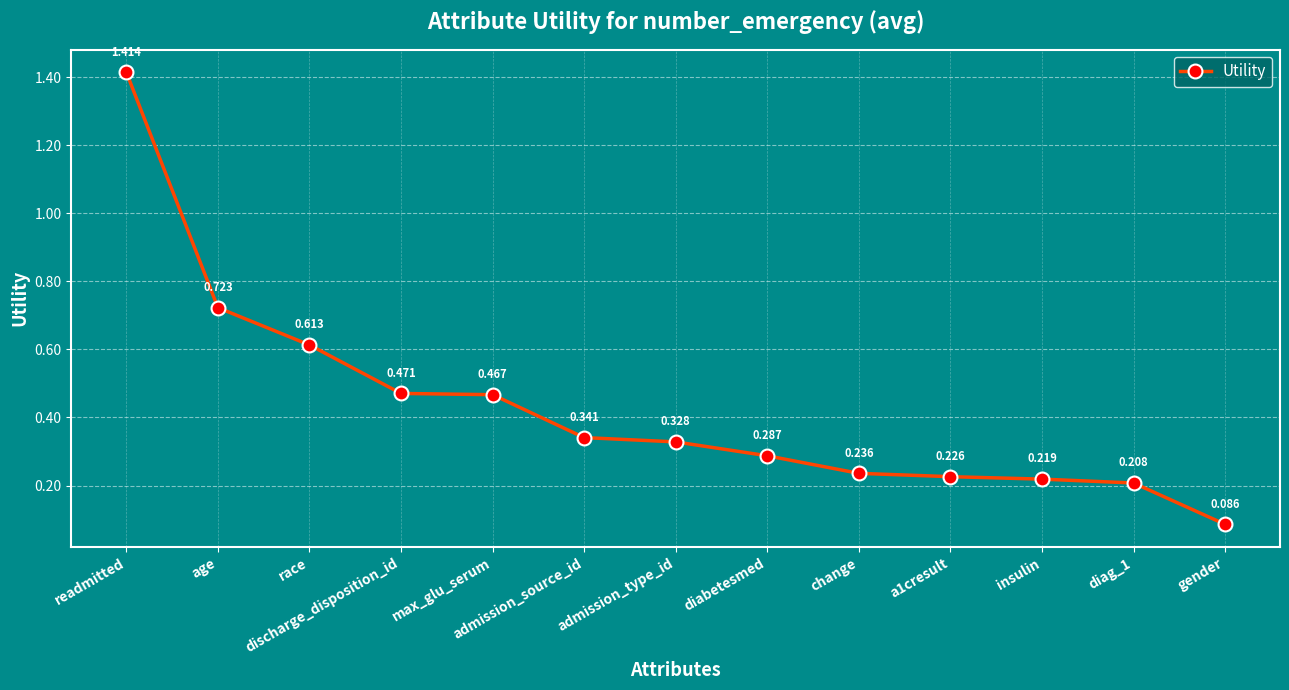

Where is the data nearest to the value 0?

gender